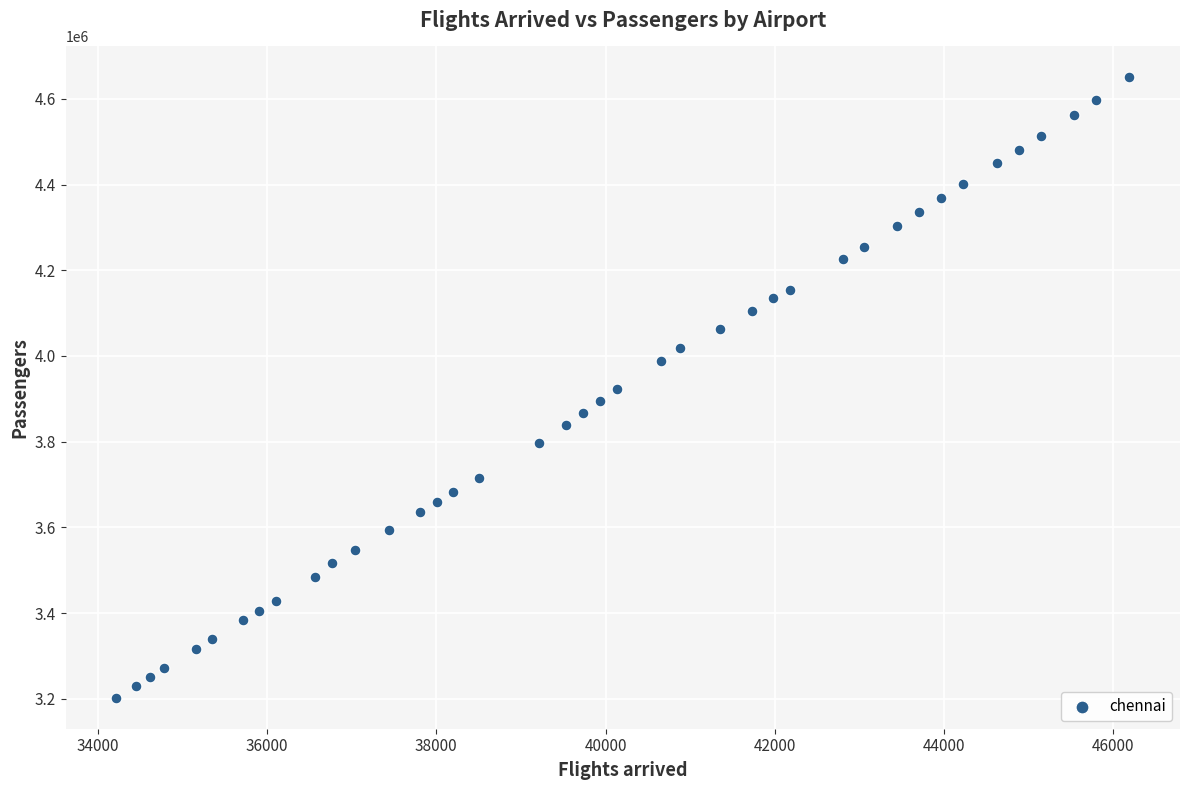

What is the range of Y values (max minus min)?

1447419